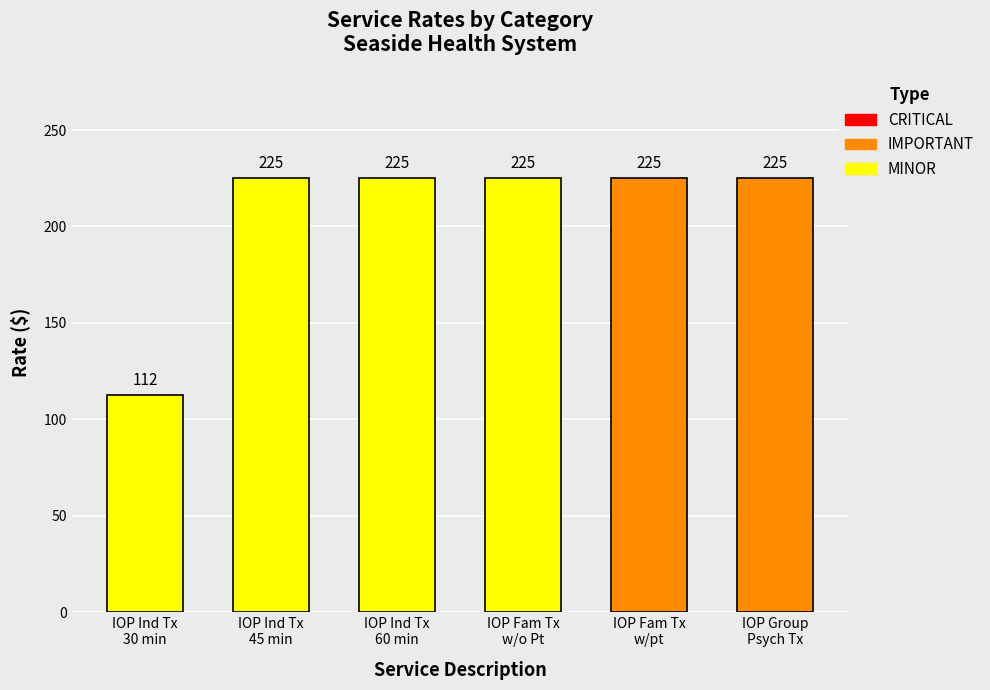

How many bars are there in total?

6